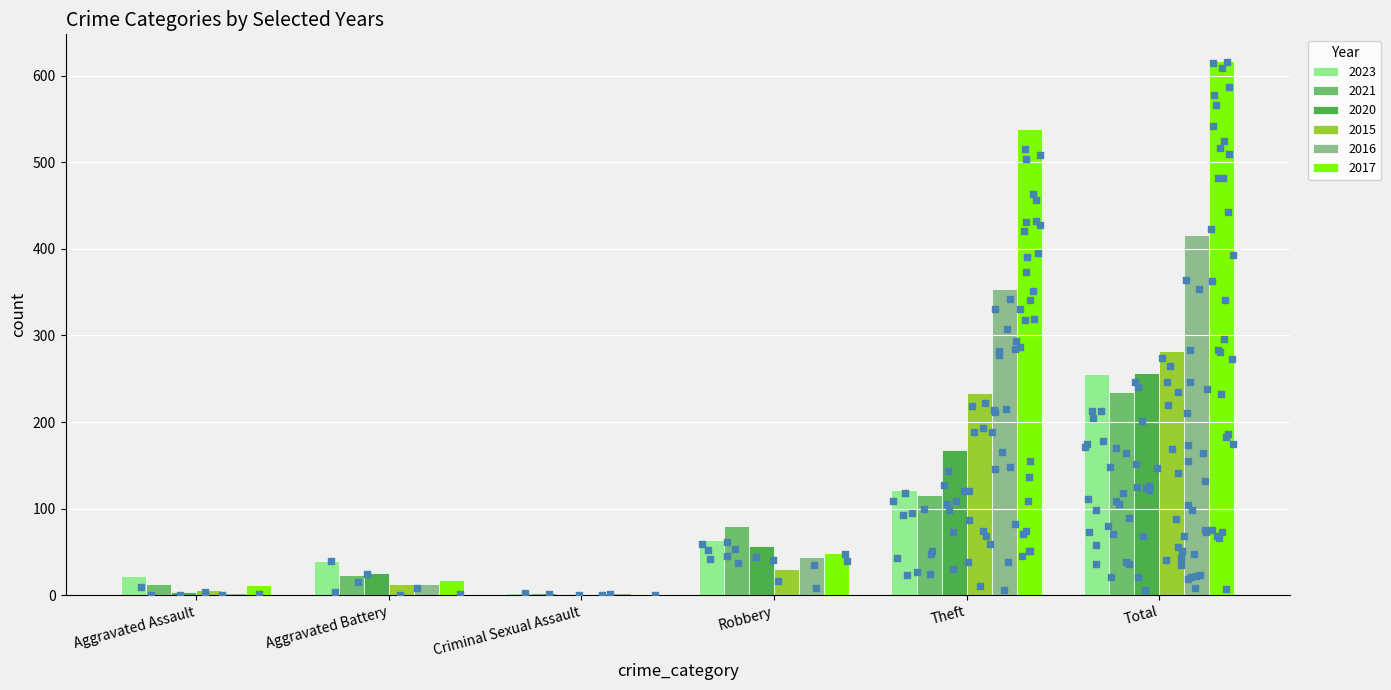

At how many categories does at least one series exceed 281?

2